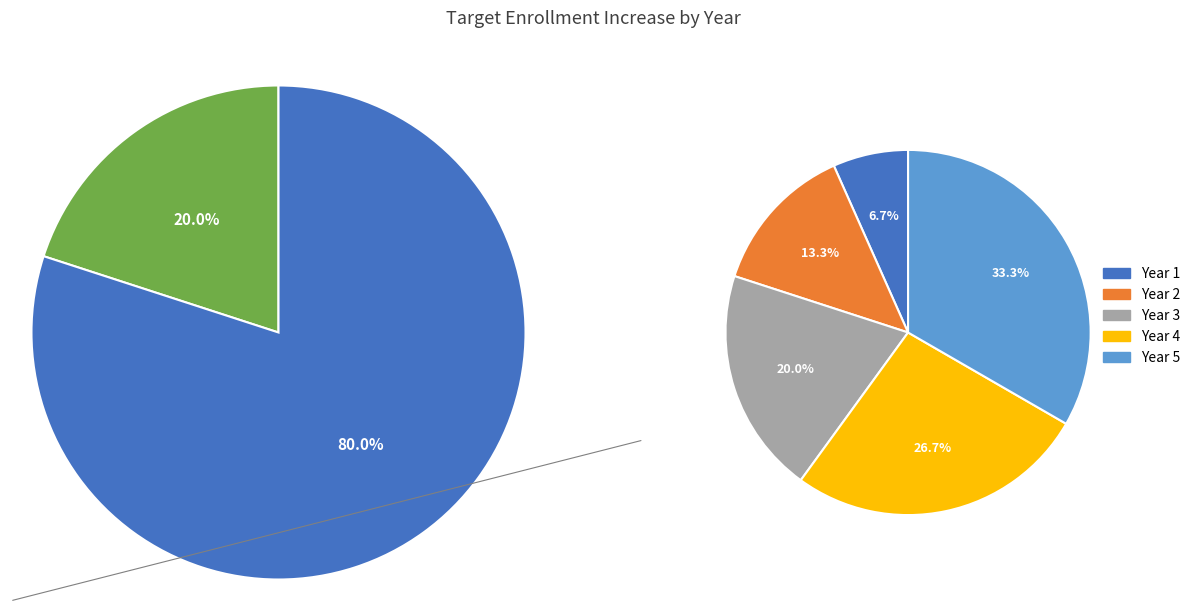

What is the ratio of the value at Year 1 to the value at Year 4?

0.2